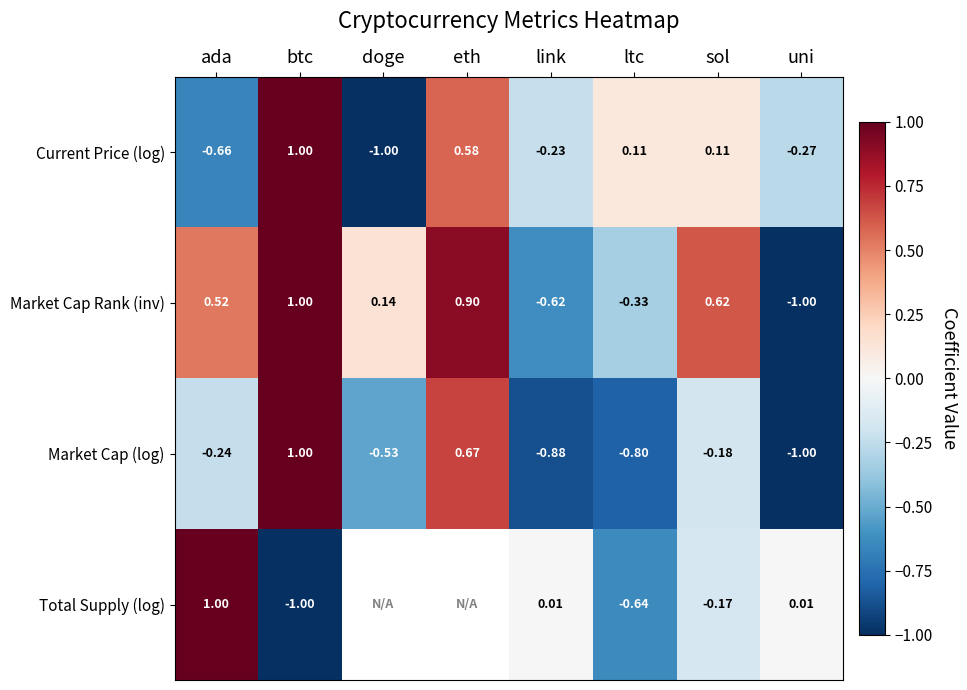

Which label corresponds to the largest value in the chart?

btc